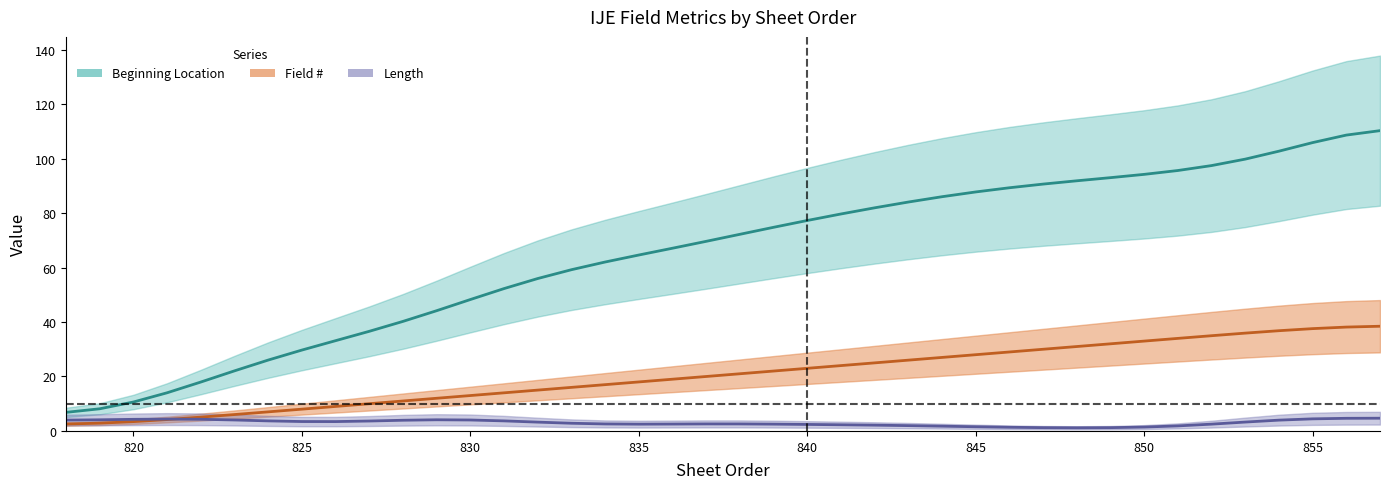

What is the difference between the maximum and minimum values in the Beginning Location series?

103.5